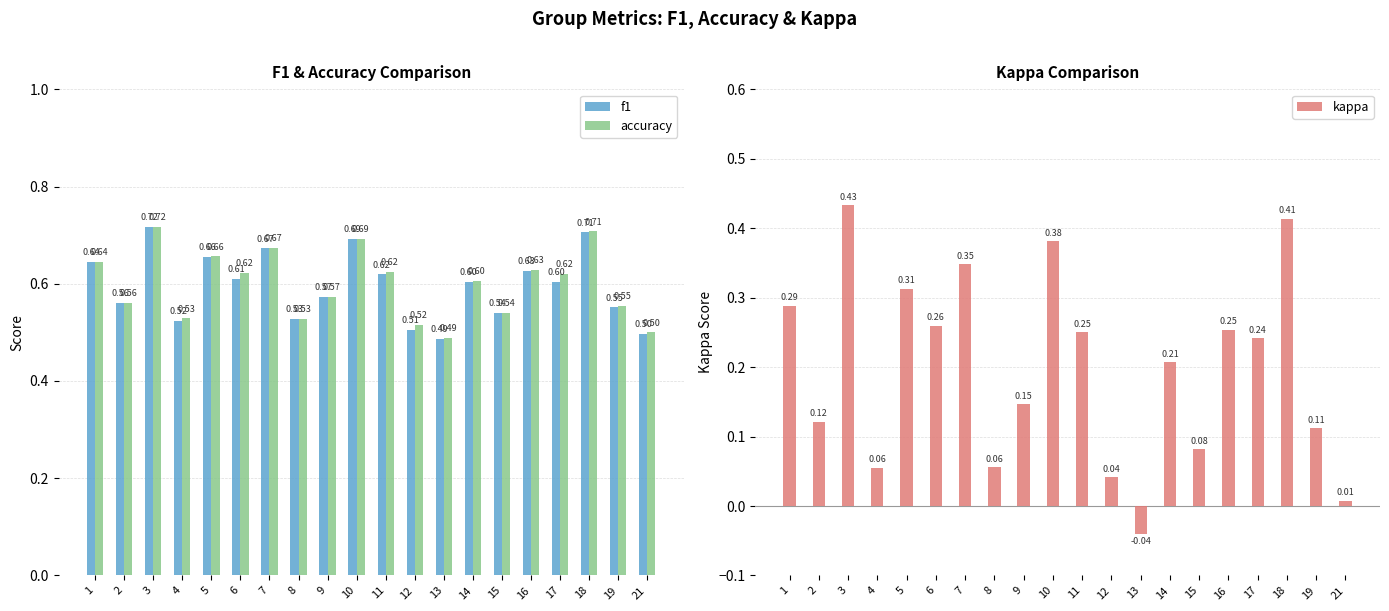

Which label corresponds to the smallest value in the chart?

13